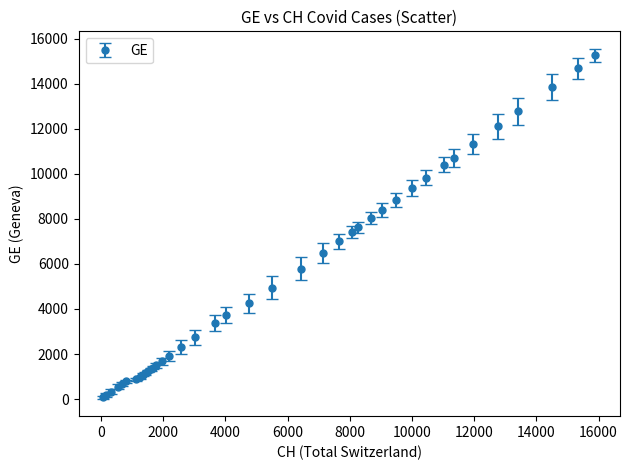

What is the average value?

5425